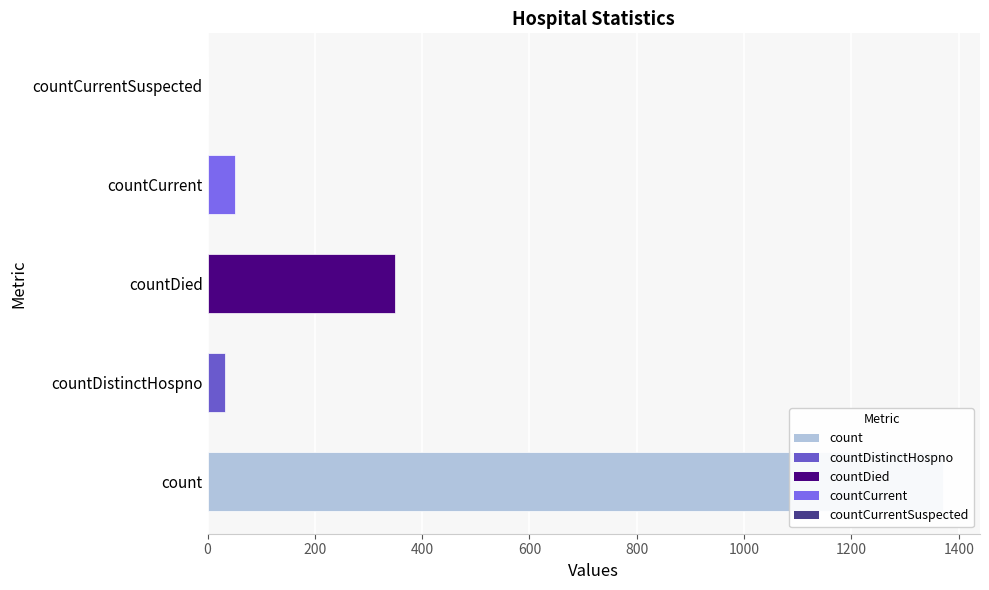

Reading left to right, list all the values displayed in this chart.

1371	33	349	52	0